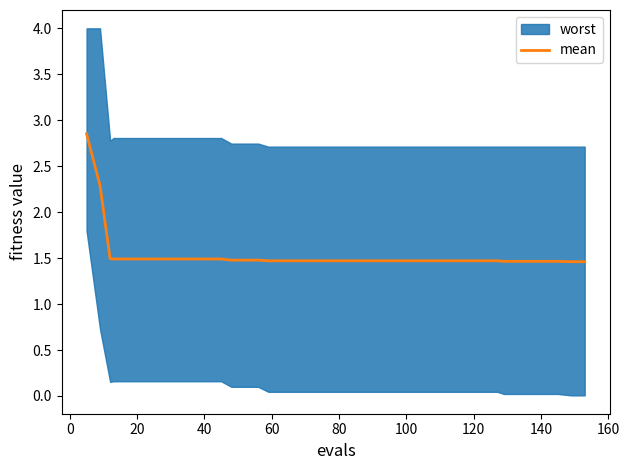

What is the label of the 37th point from the right?

40